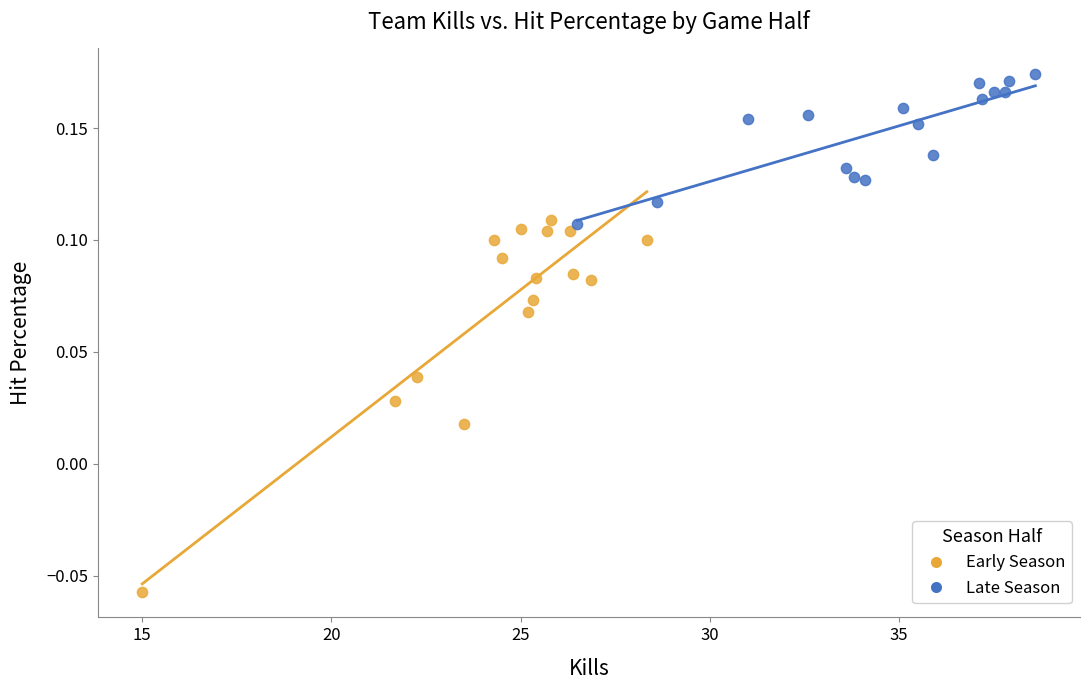

Which series reaches the maximum Y coordinate?

Late Season